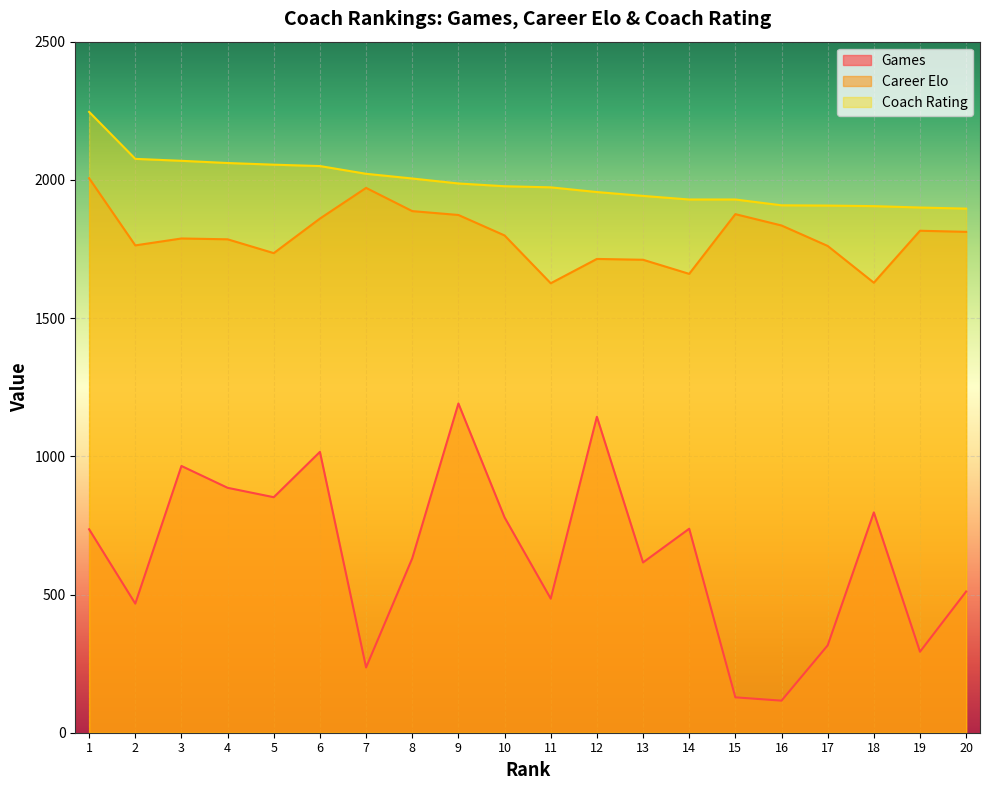

What is the maximum value for Career Elo?

2006